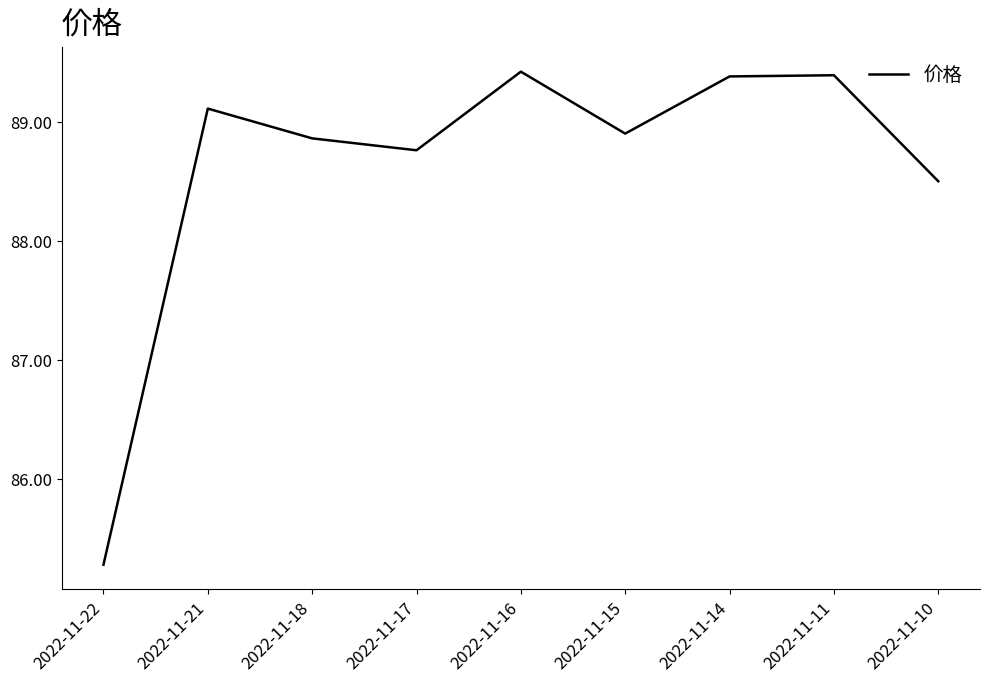

Count the number of values greater than 88.

8